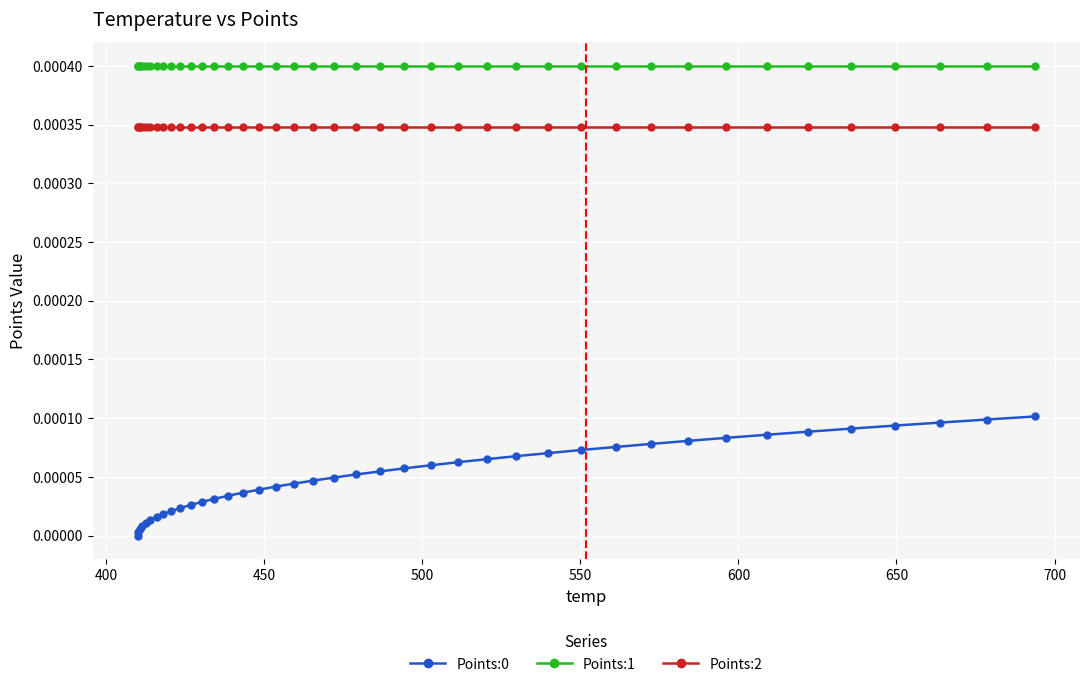

True or false: Points:1 and Points:2 intersect in this chart.

False